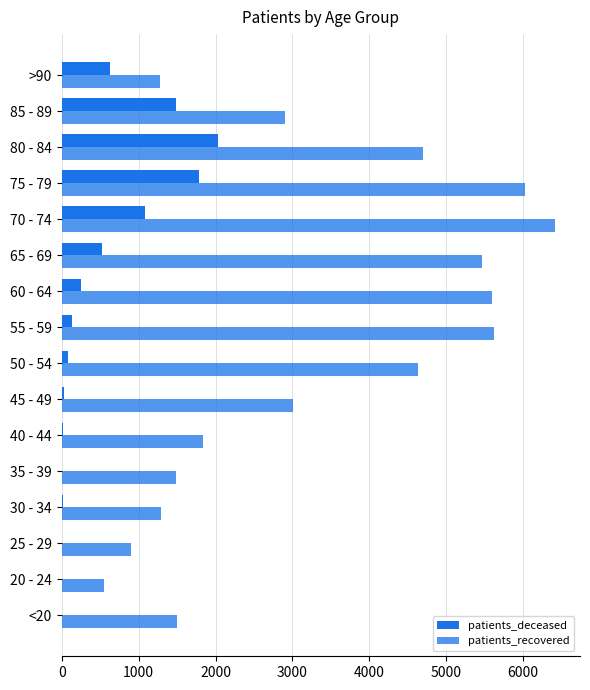

Rank the series by their average value, from lowest to highest.

patients_deceased, patients_recovered